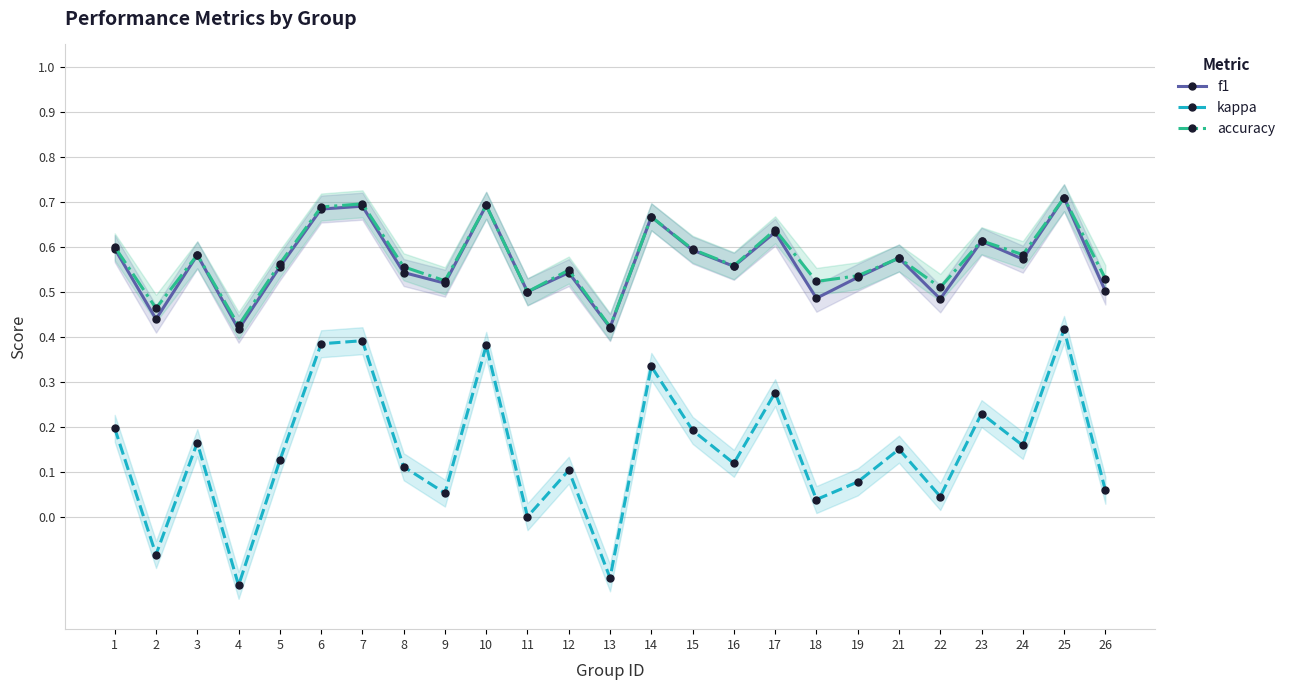

Which has a higher value, 14 or 24?

14